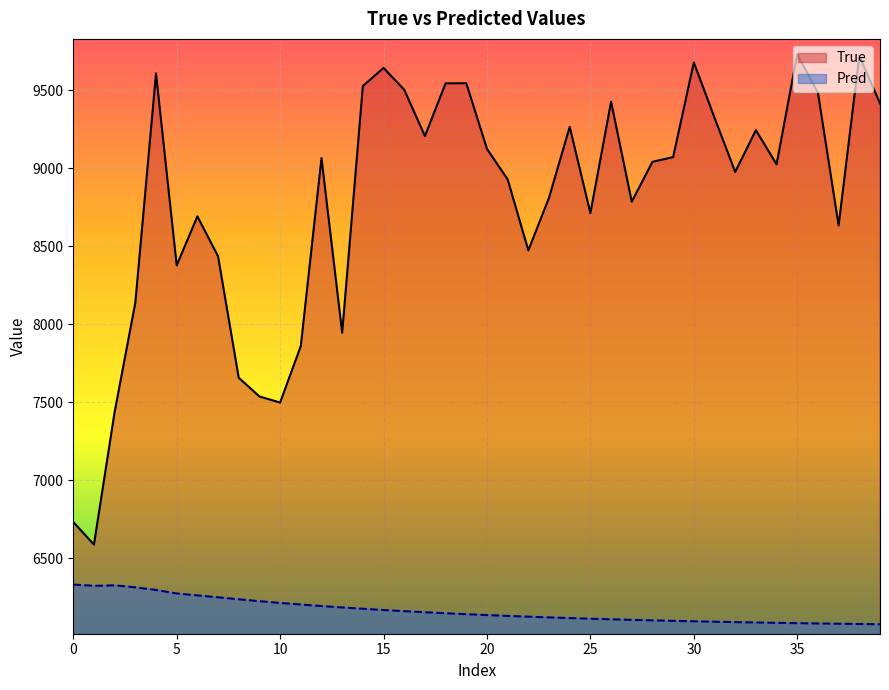

What is the label of the 34th point from the left?

33